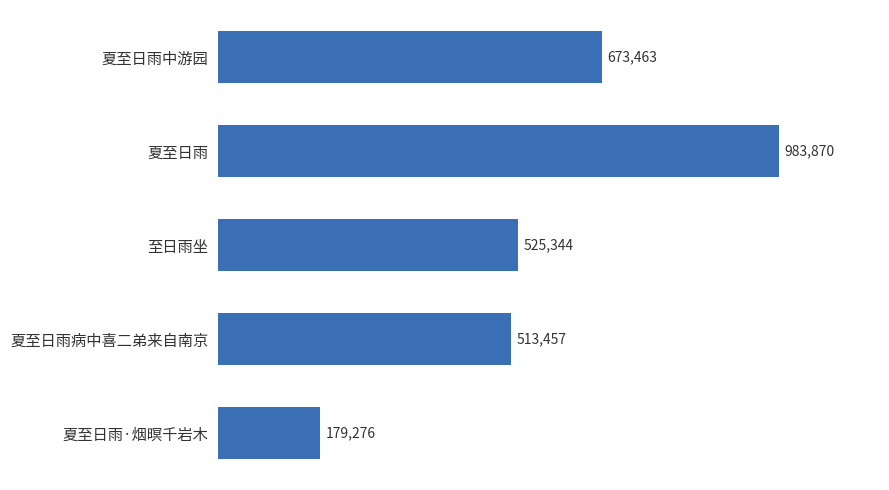

Between 夏至日雨中游园 and 夏至日雨病中喜二弟来自南京, which is larger?

夏至日雨中游园